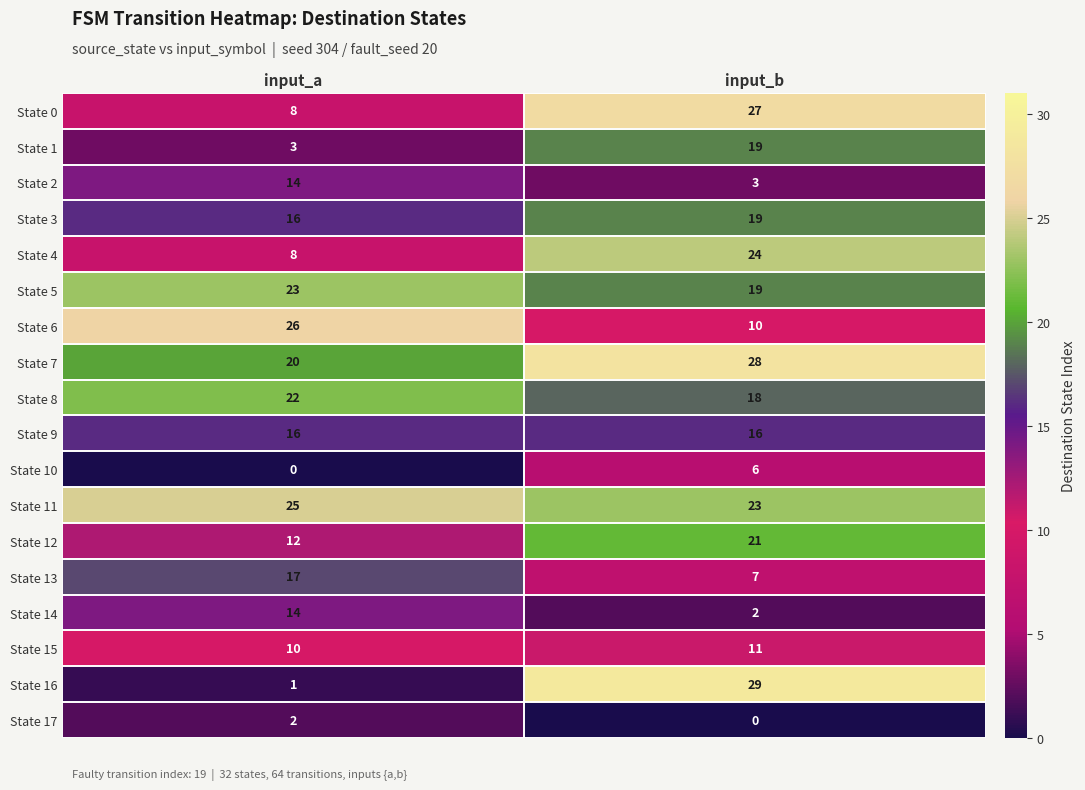

What is the difference between the highest and lowest values at input_a?

26